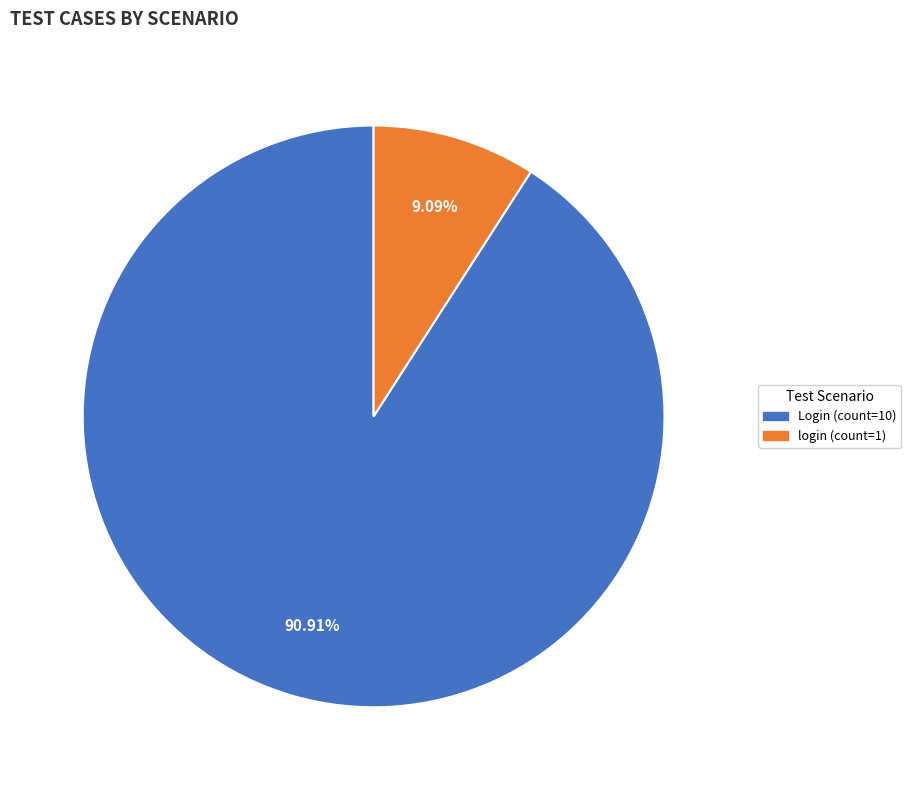

Is there any slice that represents more than half of the pie?

Yes